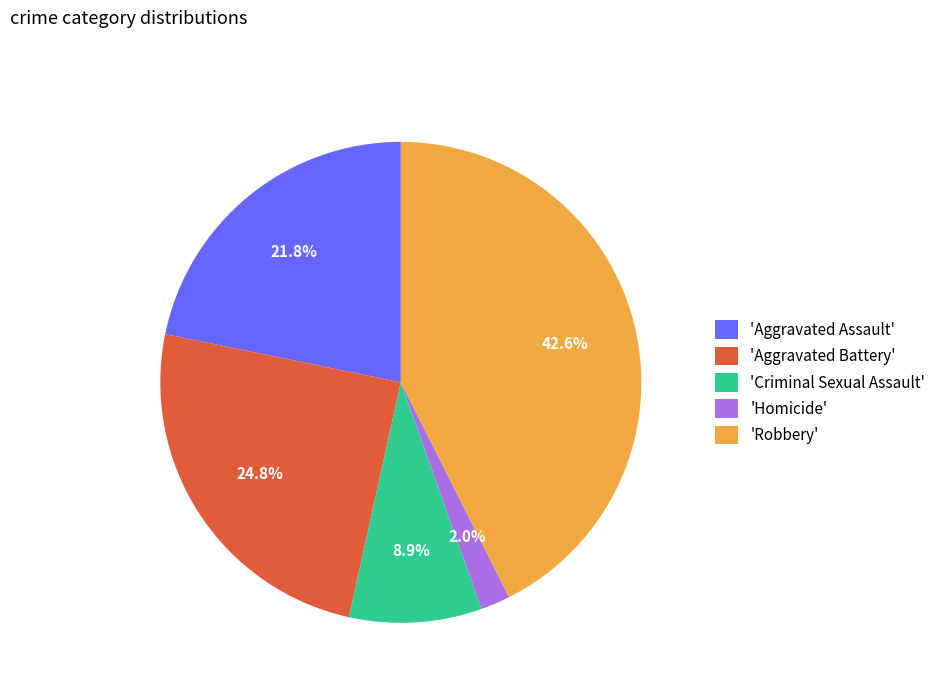

Does 'Aggravated Battery' account for over 50% of the chart?

No